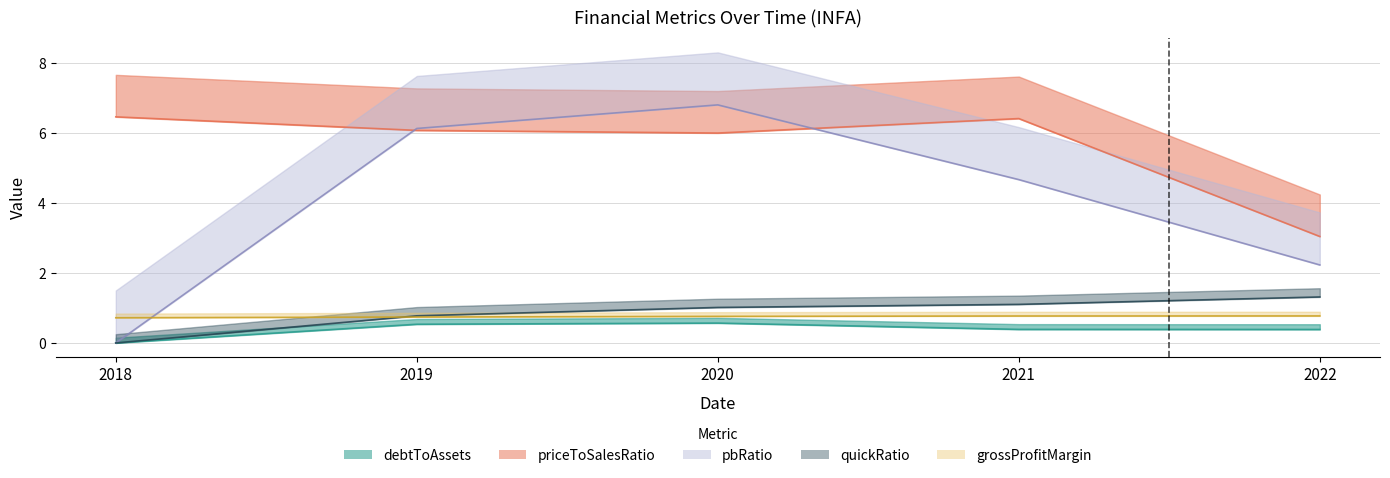

The debtToAssets series shows -0.3 at 2018. True or false?

False